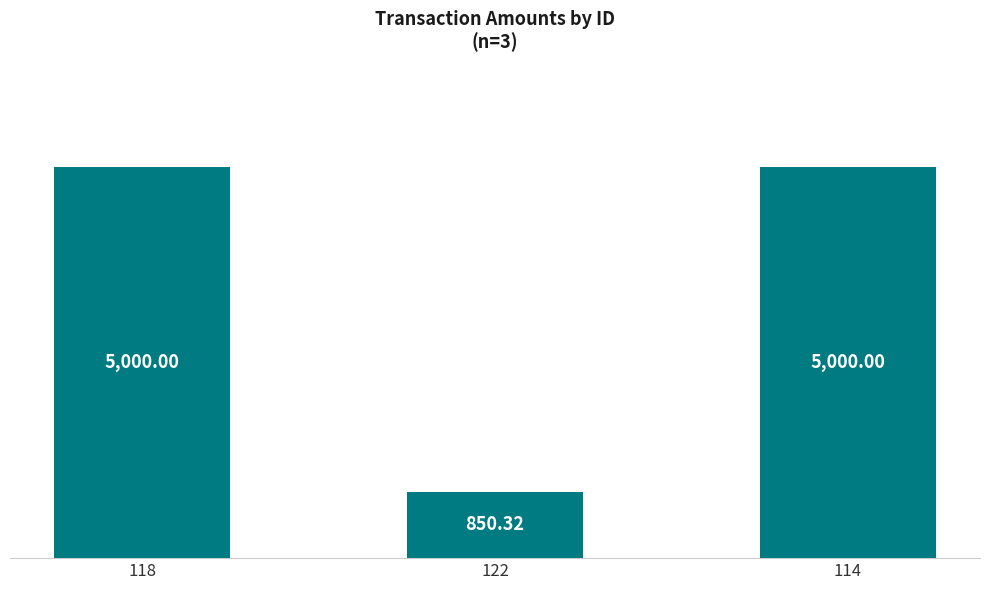

What is the average value?

3616.8